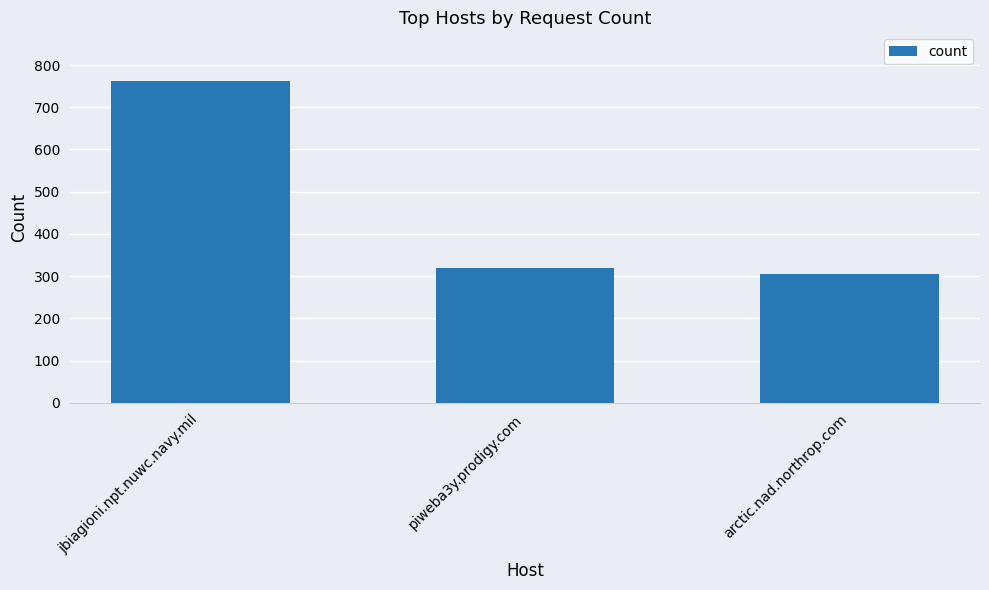

What is the difference between the values at jbiagioni.npt.nuwc.navy.mil and arctic.nad.northrop.com?

458